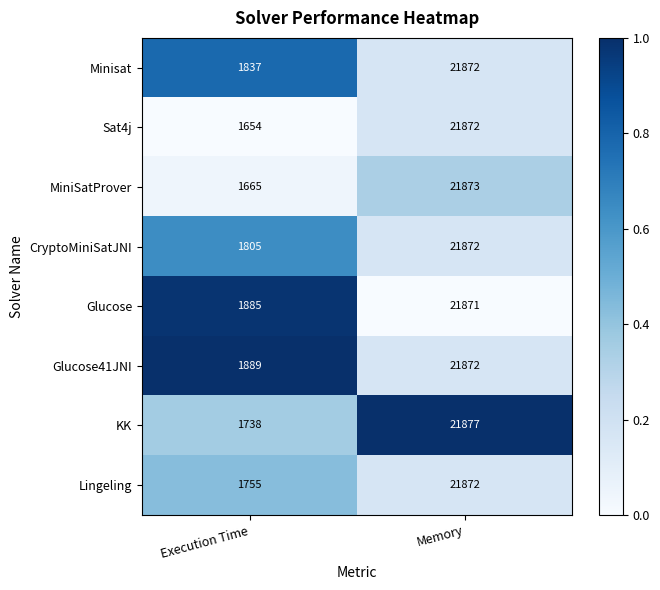

Reading right to left, transcribe all the data shown in this chart.

Minisat: Memory=21872	Execution Time=1837
Sat4j: Memory=21872	Execution Time=1654
MiniSatProver: Memory=21873	Execution Time=1665
CryptoMiniSatJNI: Memory=21872	Execution Time=1805
Glucose: Memory=21871	Execution Time=1885
Glucose41JNI: Memory=21872	Execution Time=1889
KK: Memory=21877	Execution Time=1738
Lingeling: Memory=21872	Execution Time=1755